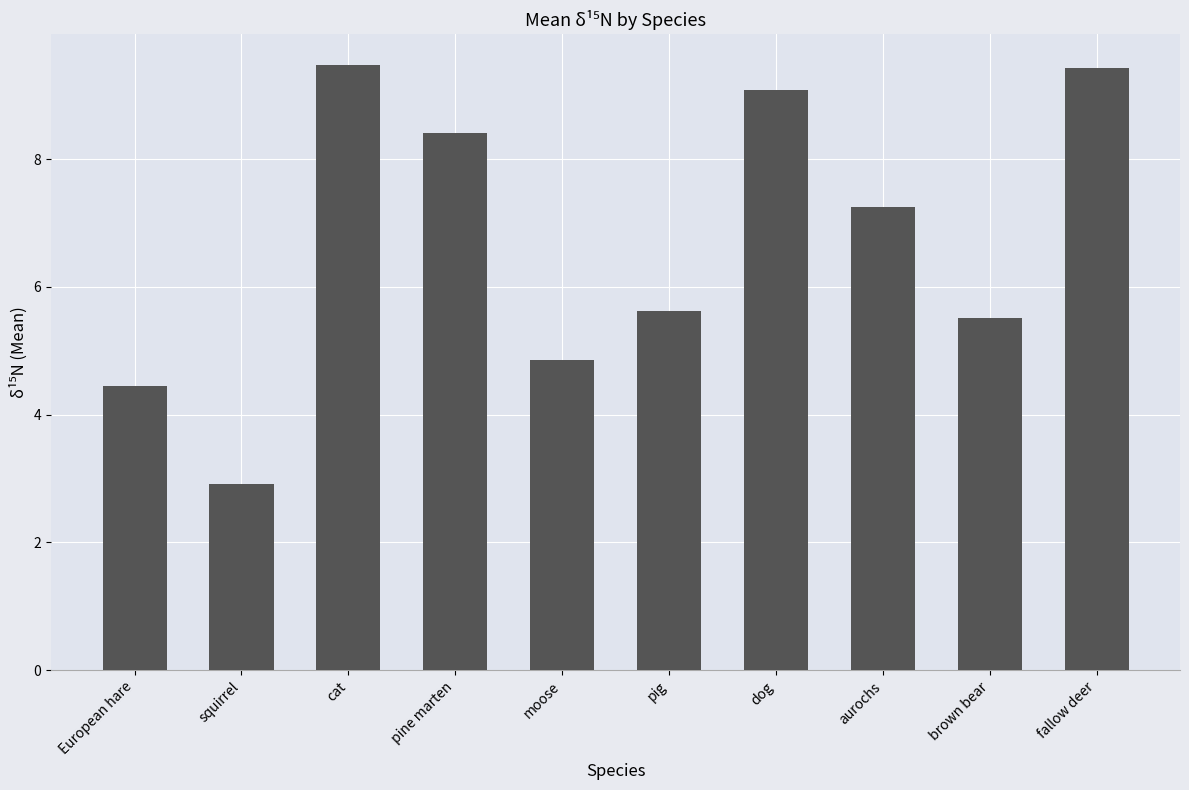

What value does the data have at squirrel?

2.9